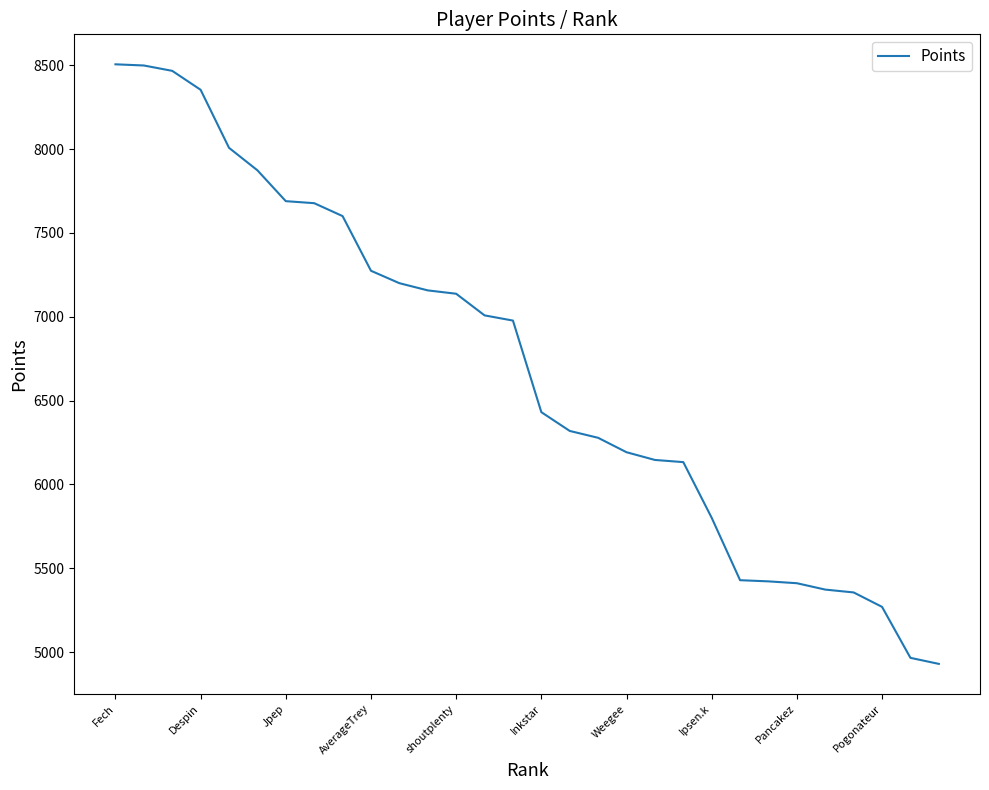

What is the difference between the maximum and minimum values?

3575